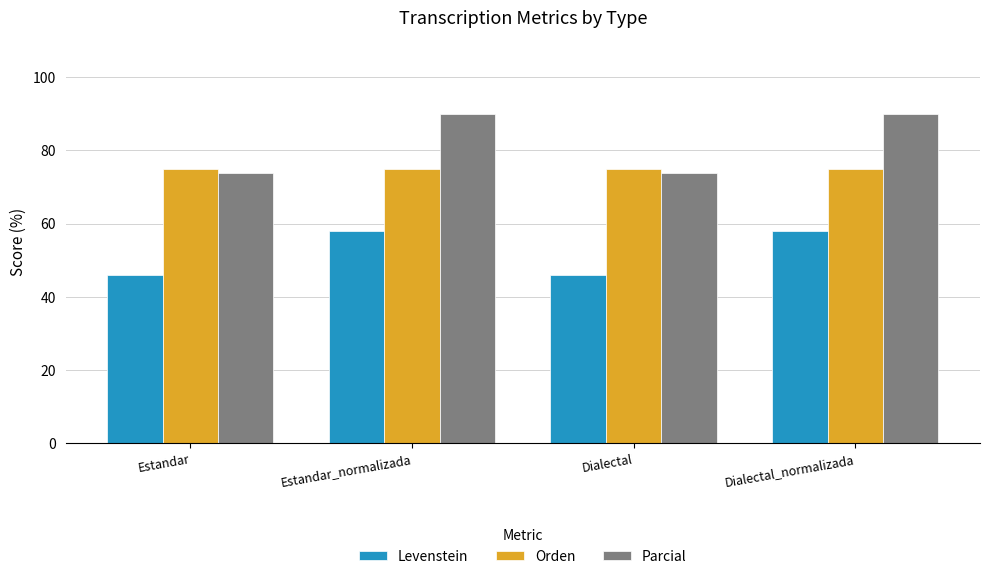

Reading left to right, extract all data points from this chart.

Levenstein: Estandar=45.9	Estandar_normalizada=58.1	Dialectal=45.9	Dialectal_normalizada=58.1
Orden: Estandar=75.0	Estandar_normalizada=75.0	Dialectal=75.0	Dialectal_normalizada=75.0
Parcial: Estandar=73.9	Estandar_normalizada=90.0	Dialectal=73.9	Dialectal_normalizada=90.0